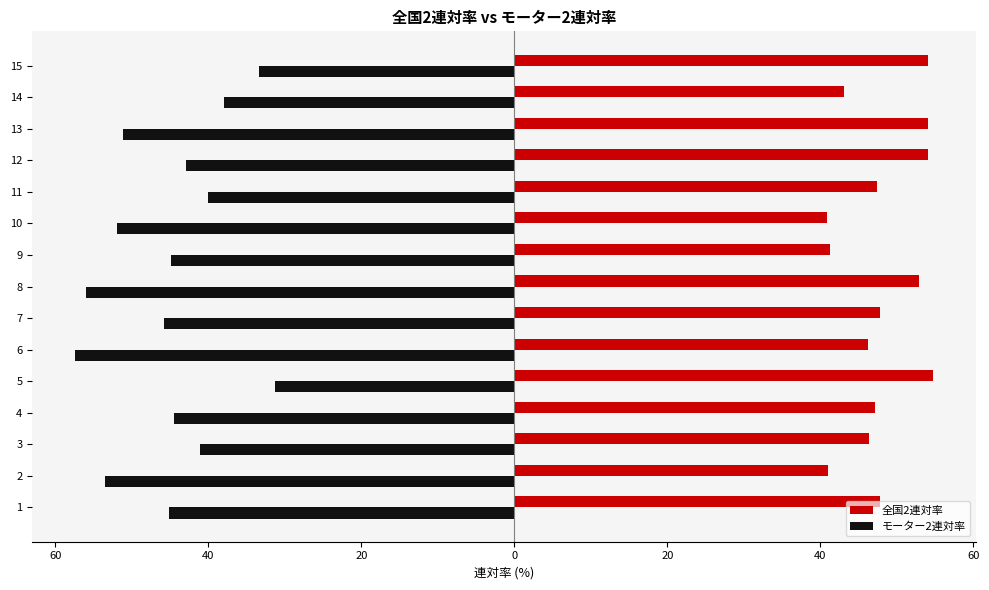

What are all the series names shown in the legend?

全国2連対率, モーター2連対率